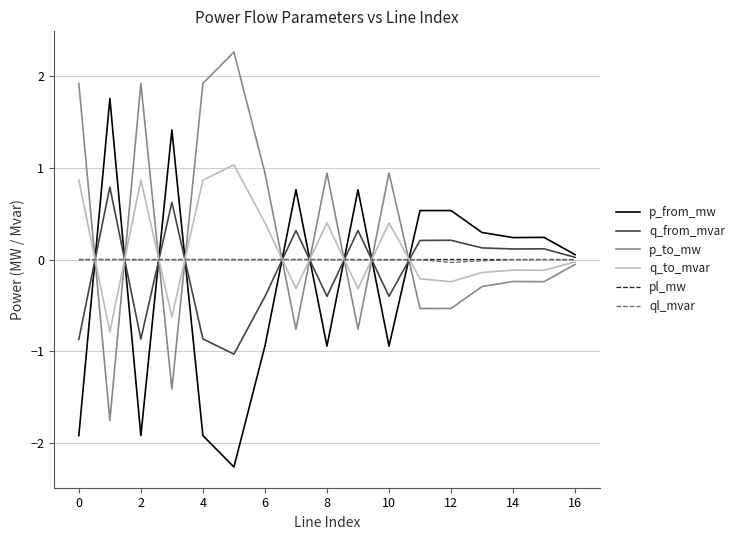

What is the greatest value displayed?

2.3